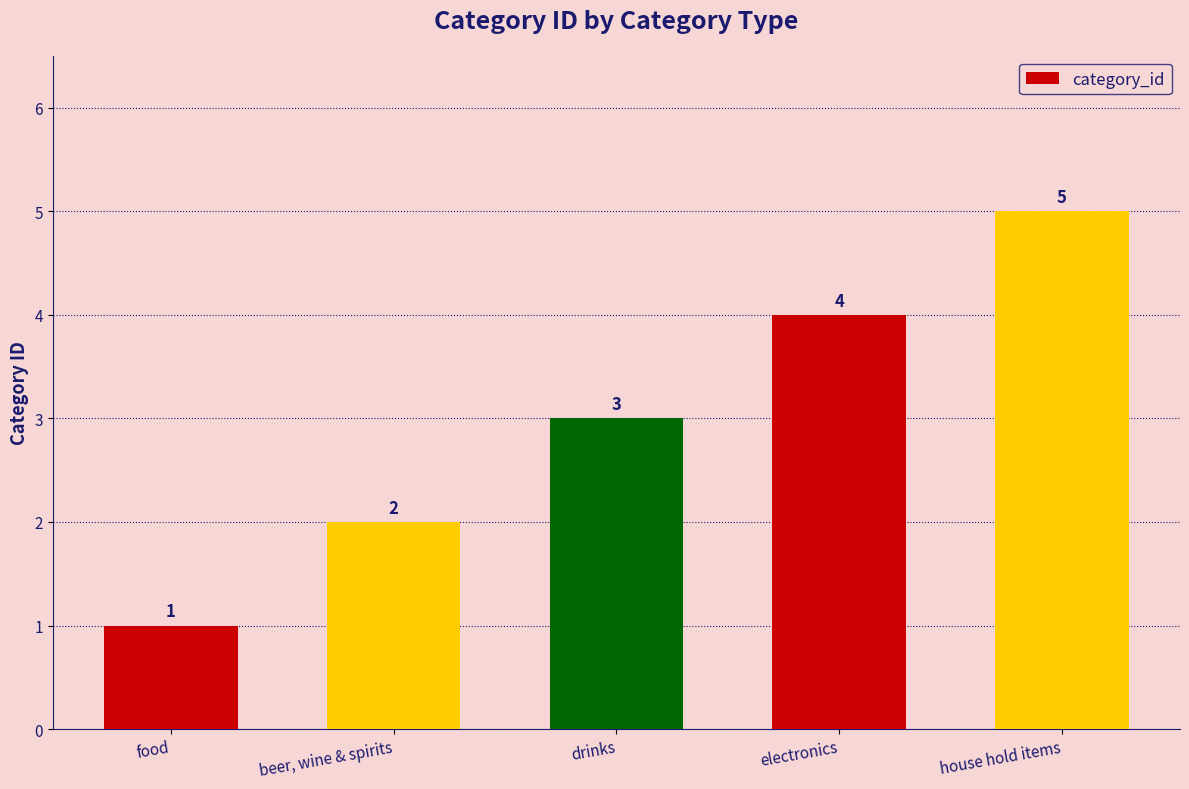

What is the maximum value shown in the chart?

5